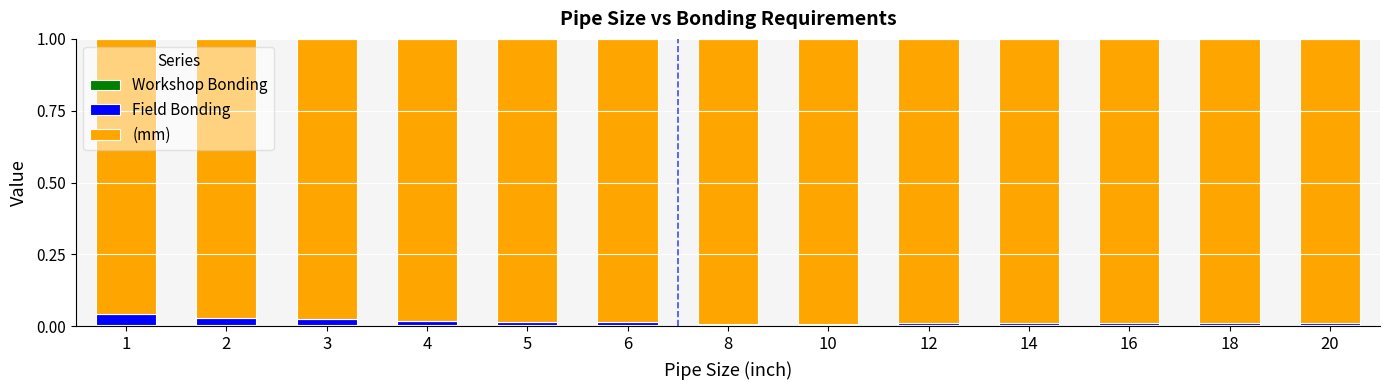

Rank the series by their maximum value, from lowest to highest.

Workshop Bonding, Field Bonding, (mm)